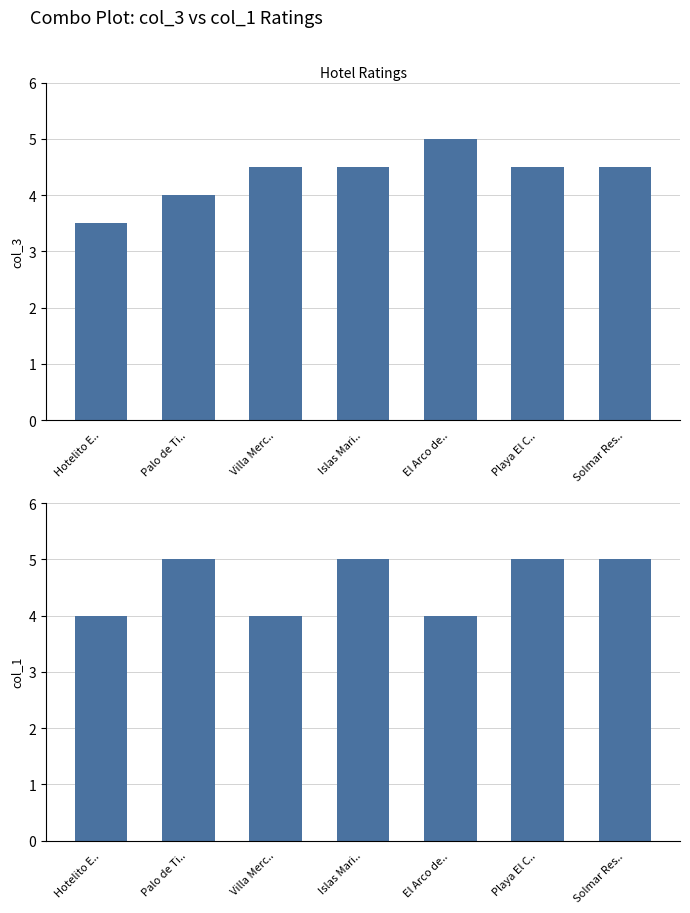

True or false: col_1 has a value of 4.0 at Hotelito E...

True